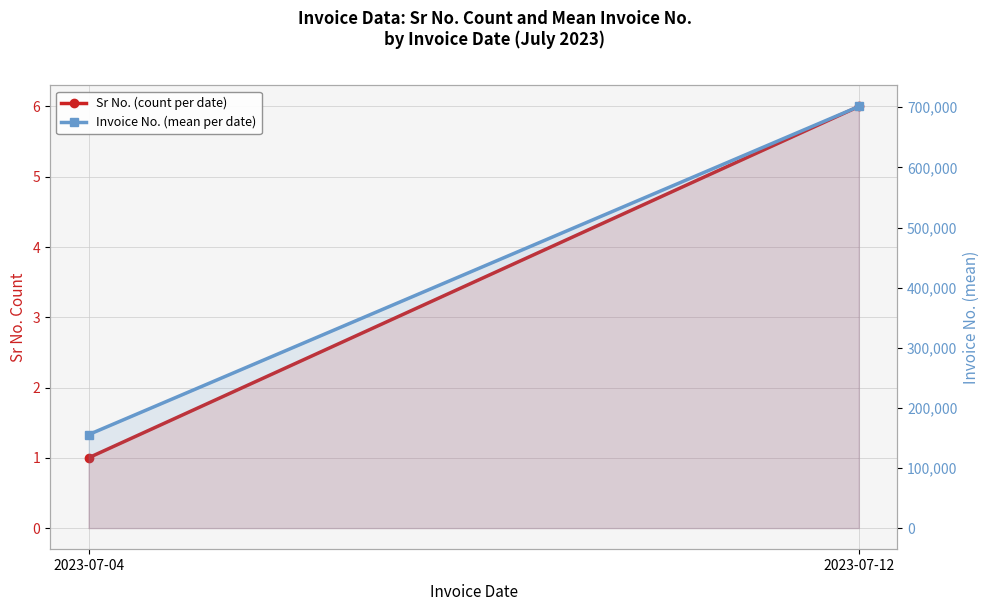

How many categories are shown in the chart?

2